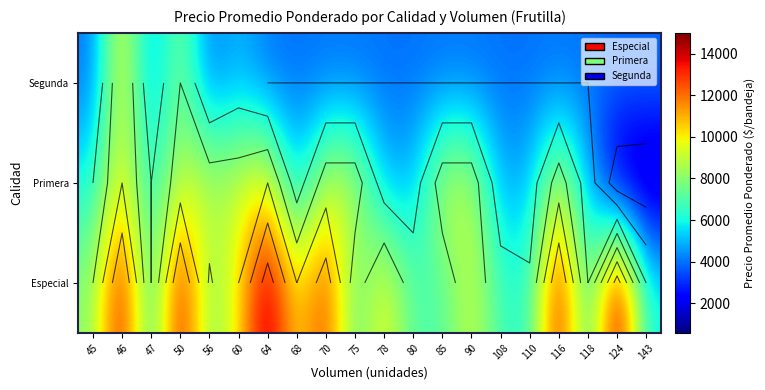

What is the lowest value of the Especial series?

6000